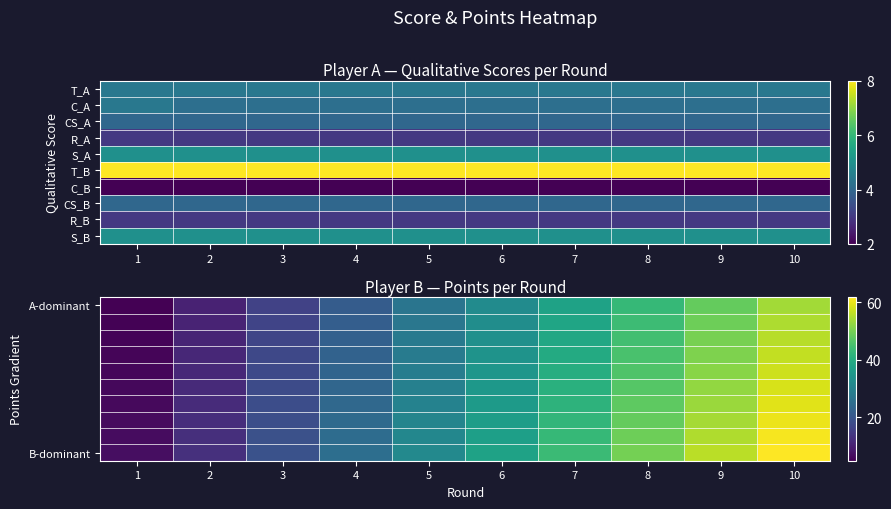

Between 10 and 1, which is larger?

10